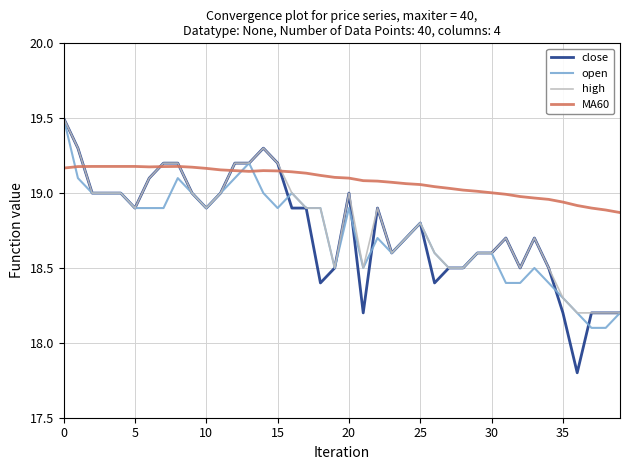

Which series has the largest total across all categories?

MA60